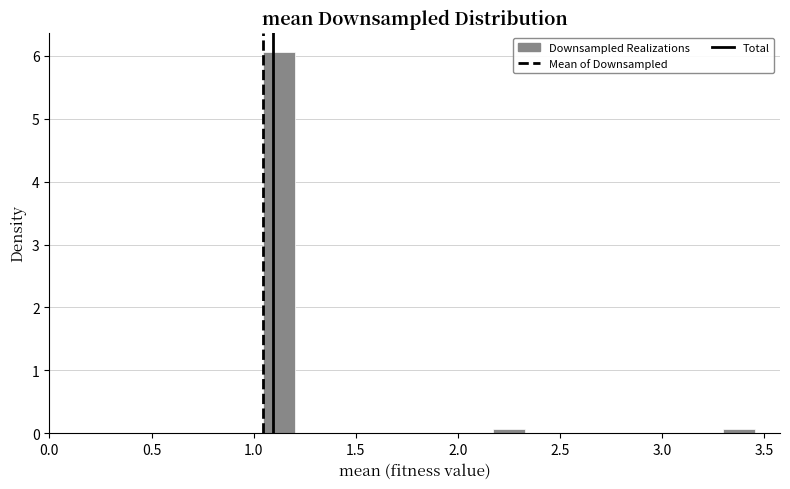

Read against the x-axis, roughly where is the centre of the tallest bar?

1.10